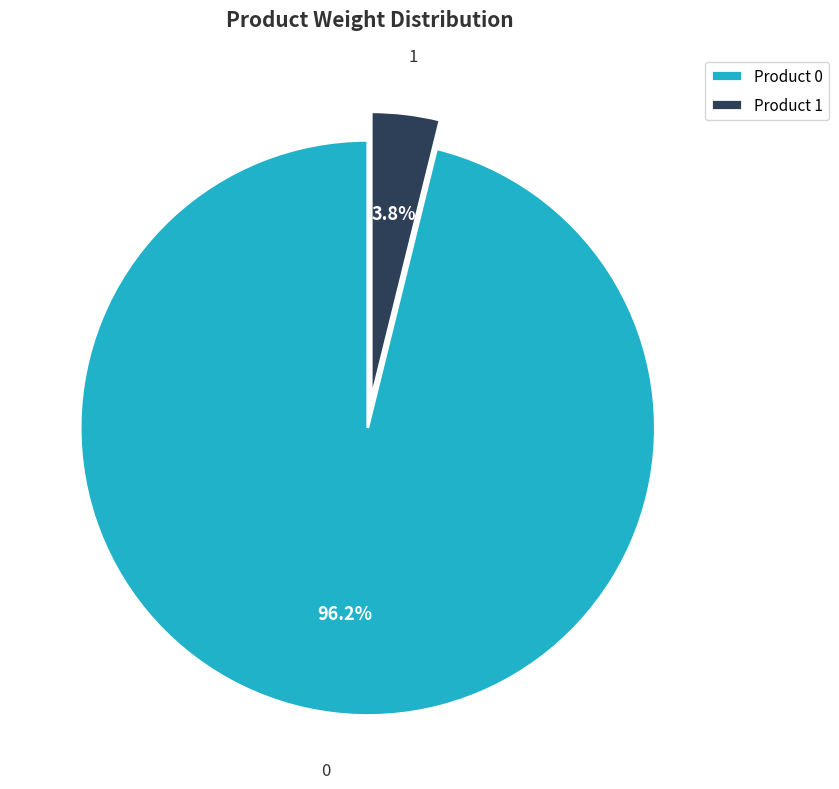

To the nearest percent, what is the difference between the largest and smallest slice percentages?

92%